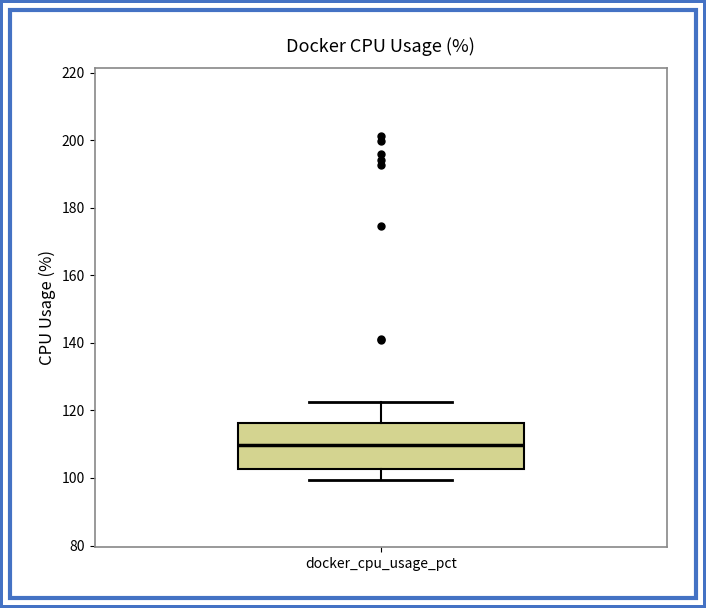

Transcribe this box plot: give where the median line is, the range the box spans, and where the two whiskers end, as read against the y-axis. The values are not printed on the chart, so give them approximately, as read against the axis.

median 110, box 102 to 116, whiskers 100 to 122